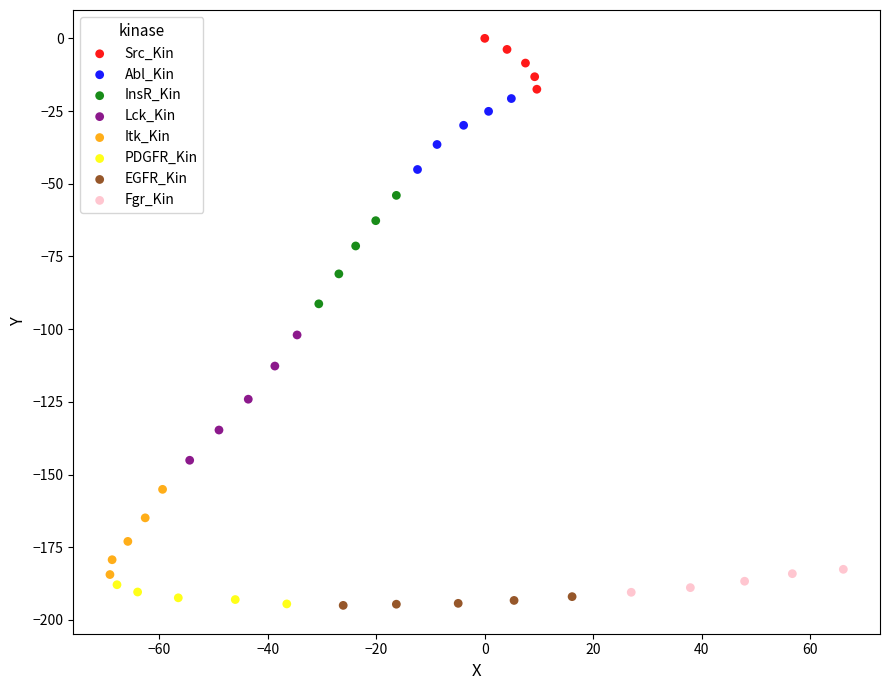

Which series has the widest spread of Y values?

Lck_Kin